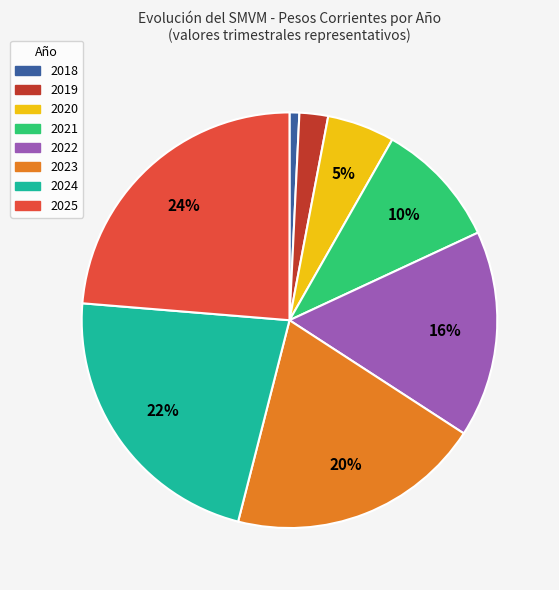

Do 2022 and 2023 together represent more than half of the pie?

No